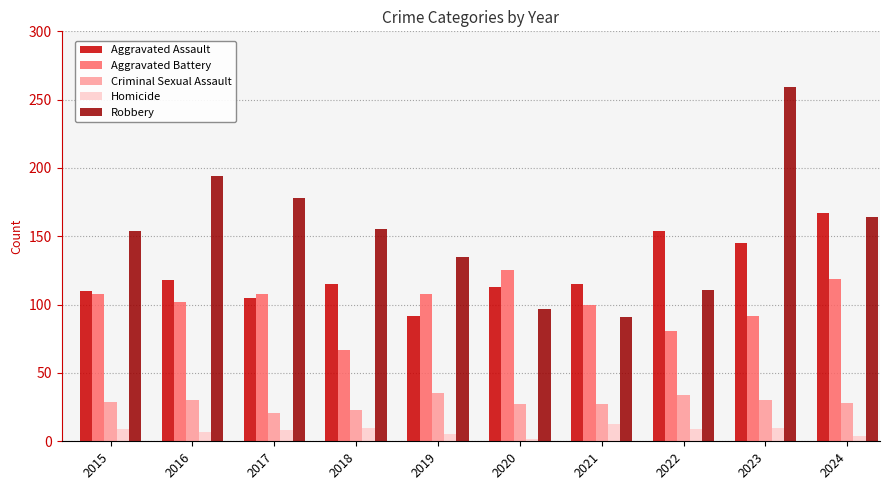

At which category does the chart reach its peak across all series?

2023